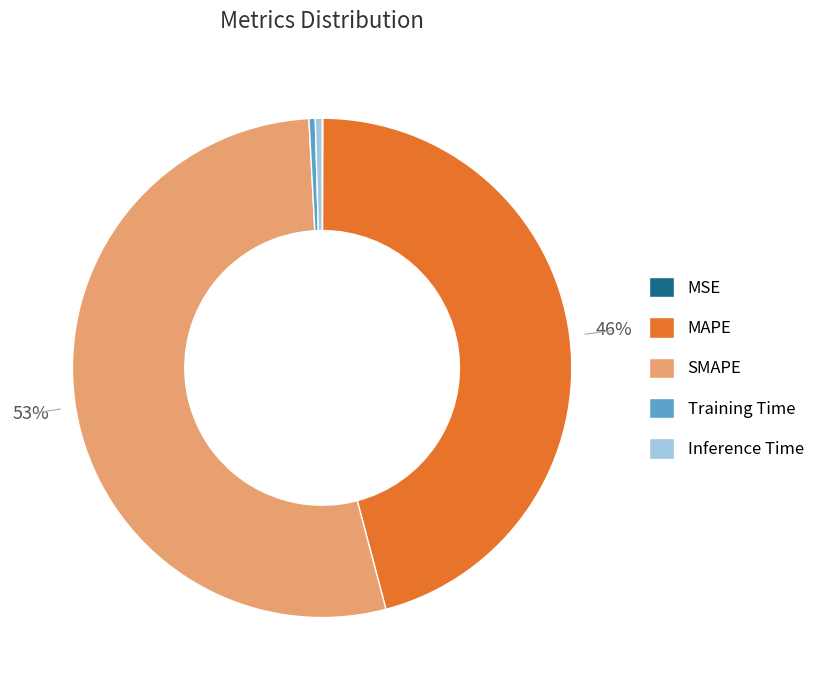

True or false: Training Time accounts for 0% of the total.

True